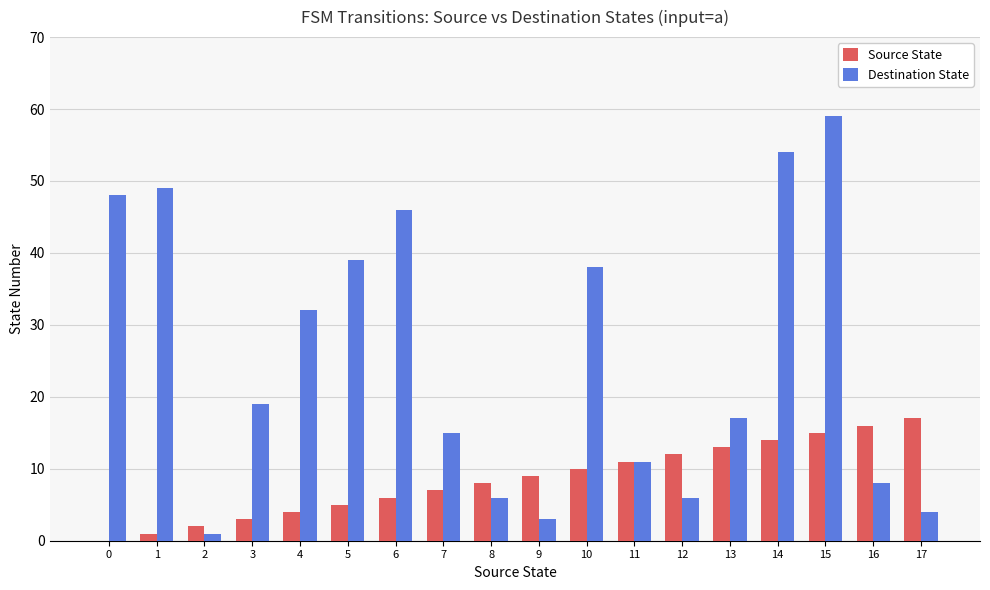

What is the approximate value of Destination State at 6?

46